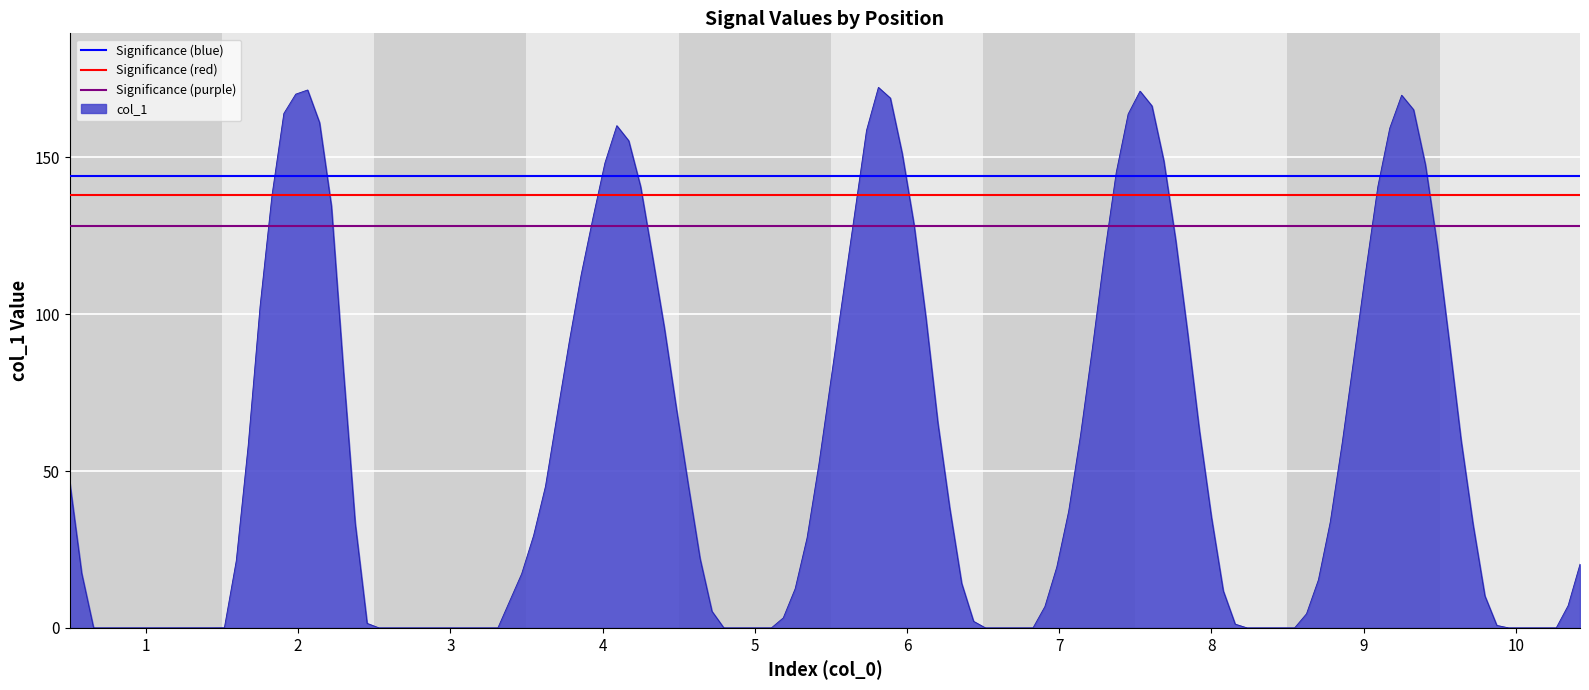

The Significance (red) series shows 138 at 1. True or false?

True